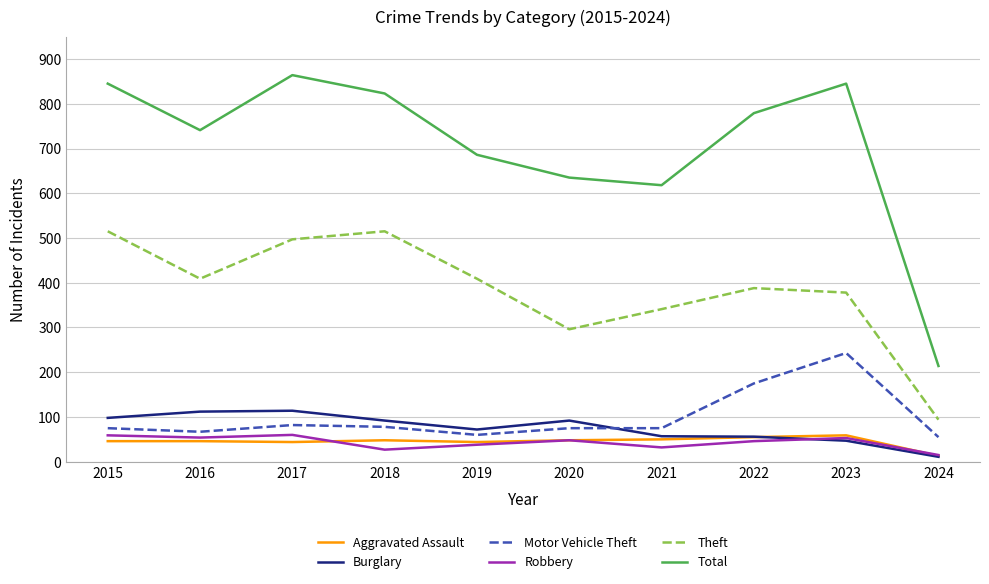

Does the chart display data point markers on the line(s)?

No